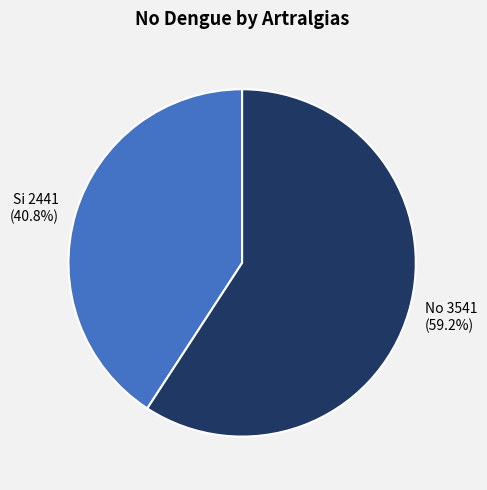

What is the majority slice?

No